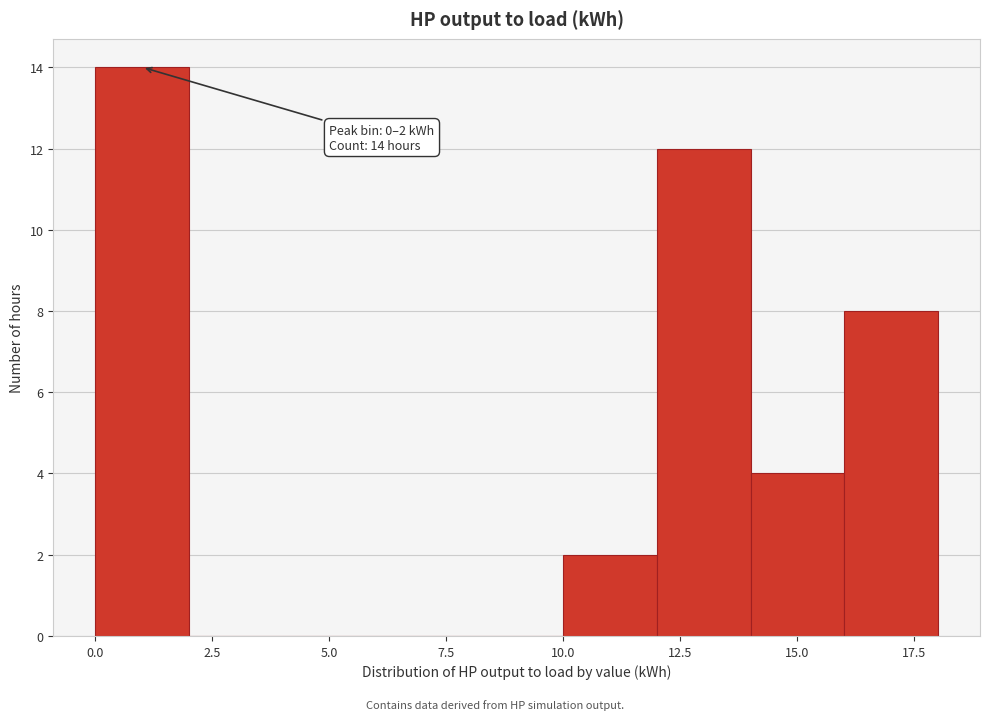

Over which range of the x-axis is the bar tallest?

0 to 2